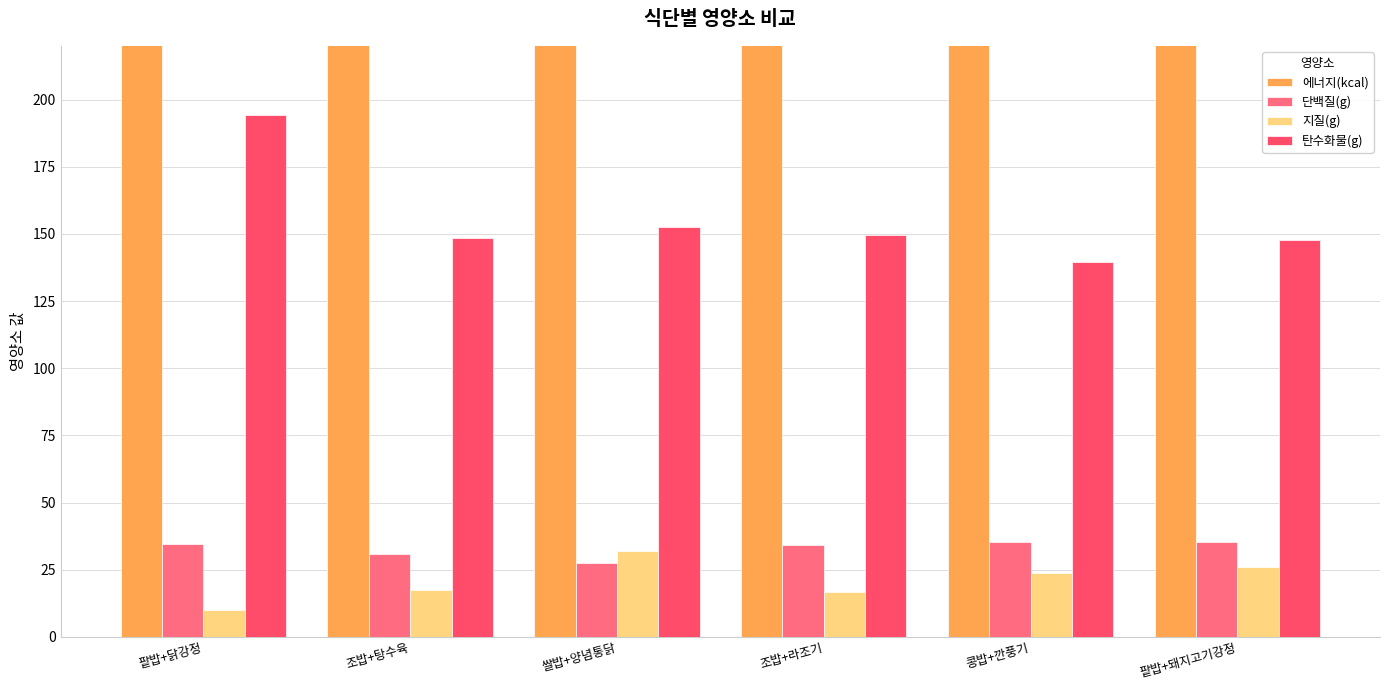

What is the label of the 2nd bar from the left?

조밥+탕수육